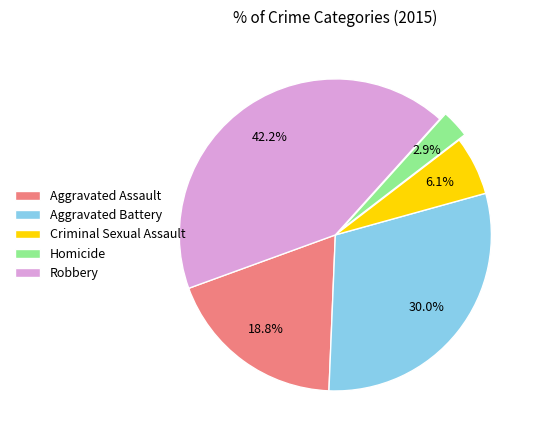

Which category has the biggest portion of the pie?

Robbery